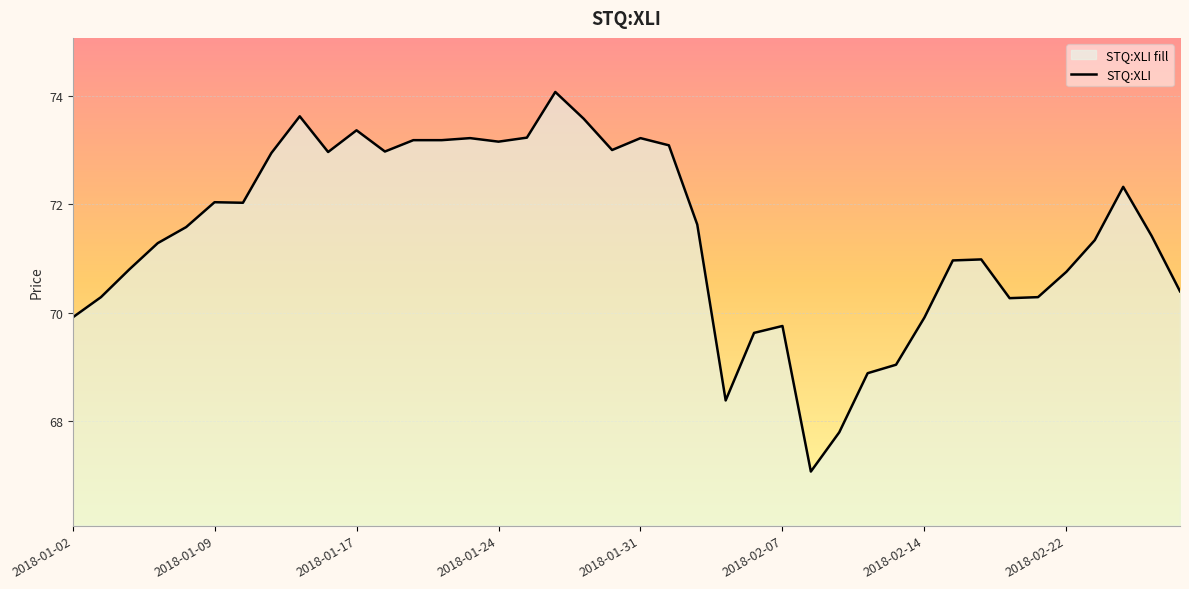

What is the value of the 19th point from the left?

73.6